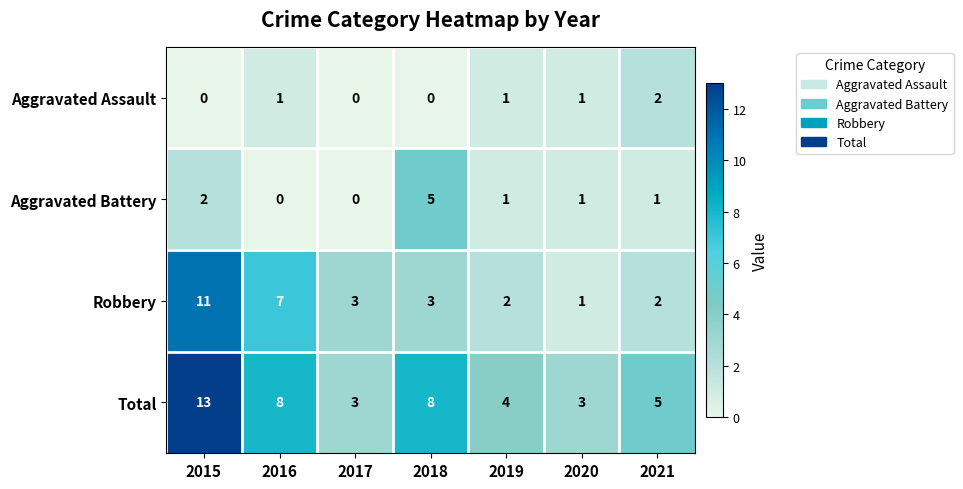

True or false: Total has a value of 7 at 2019.

False